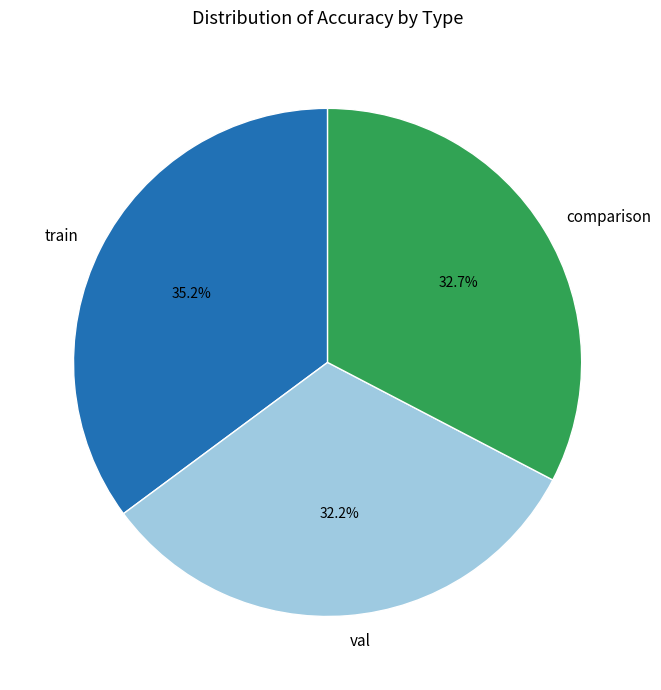

Is there a majority slice in this chart?

No